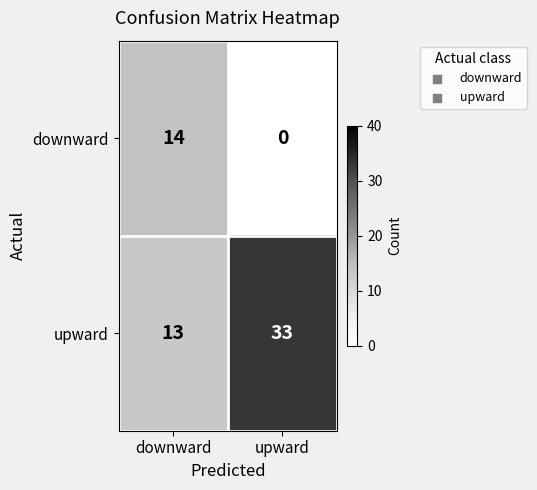

Is it true that downward equals 25 at downward?

False